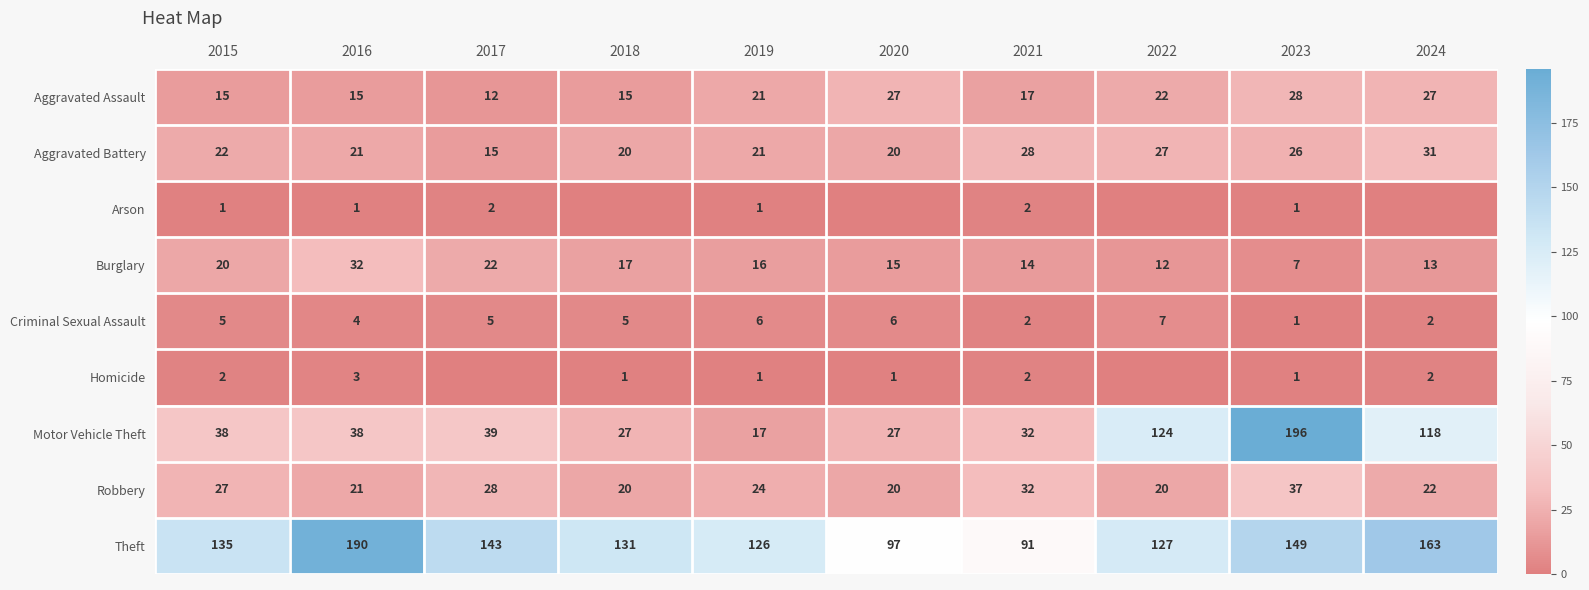

What is the difference between the Robbery values at 2020 and 2019?

4